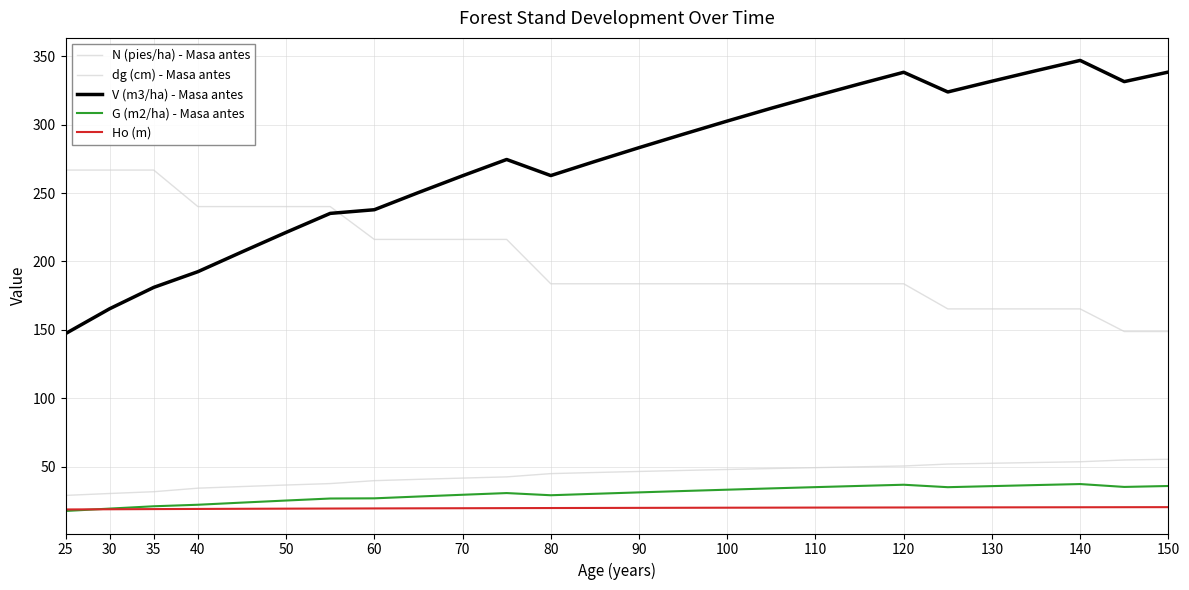

How many lines are shown in the chart?

5